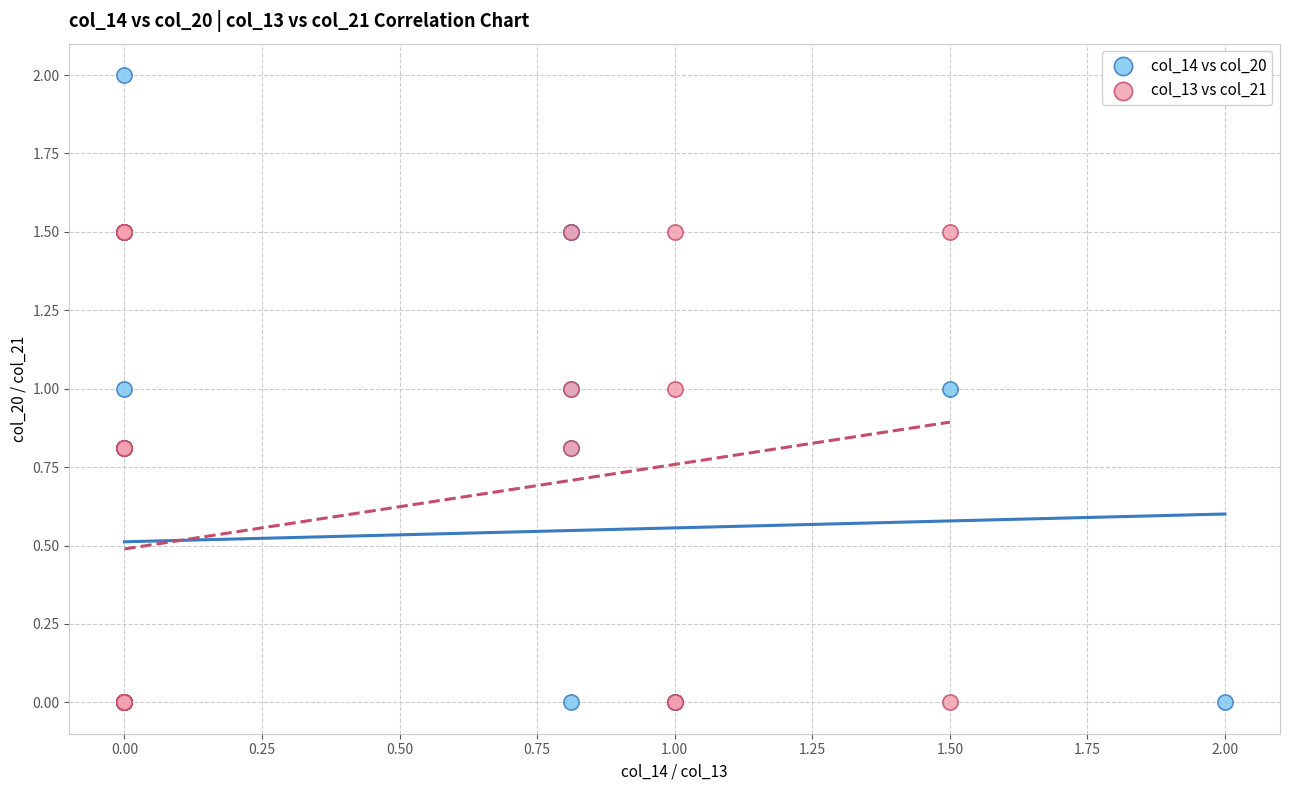

Which series has the largest Y range (max minus min)?

col_14 vs col_20